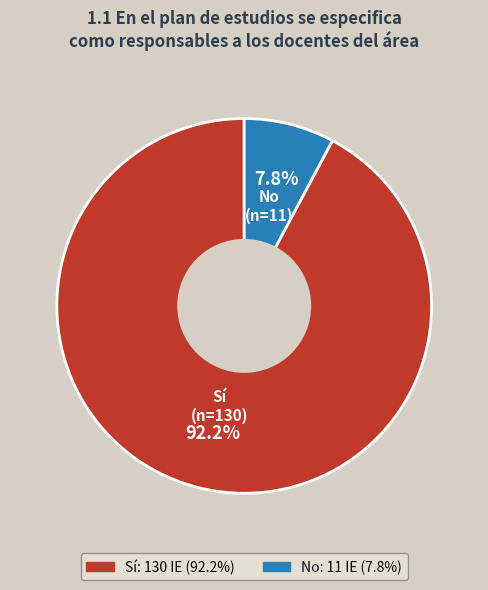

Which has a higher value, Sí or No?

Sí